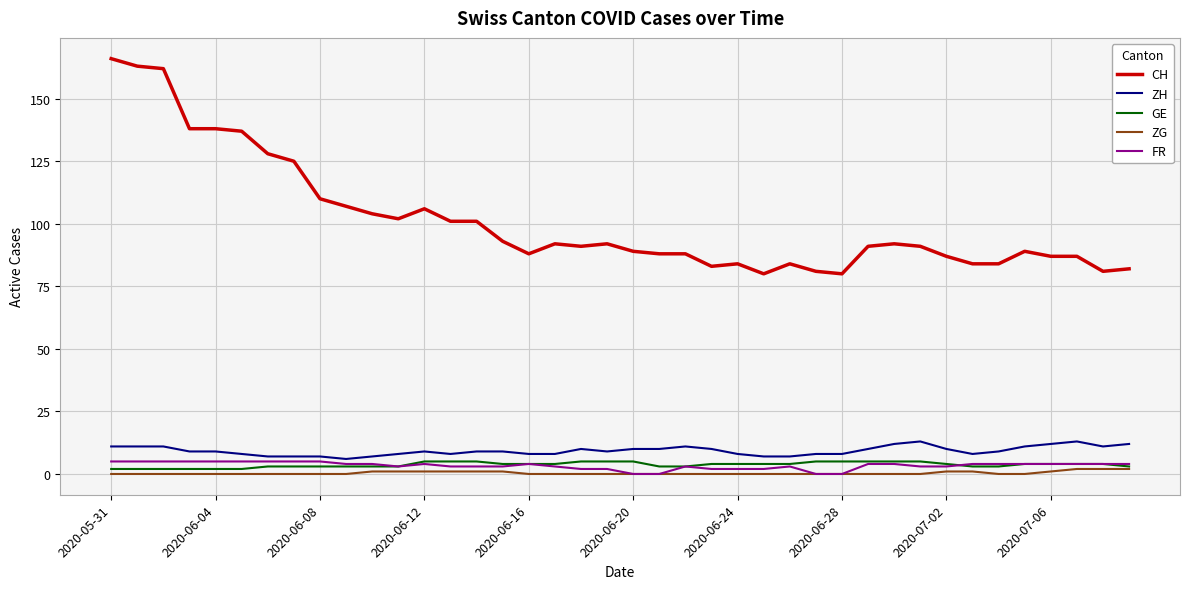

True or false: CH has more than 1 points higher than both neighbors.

True